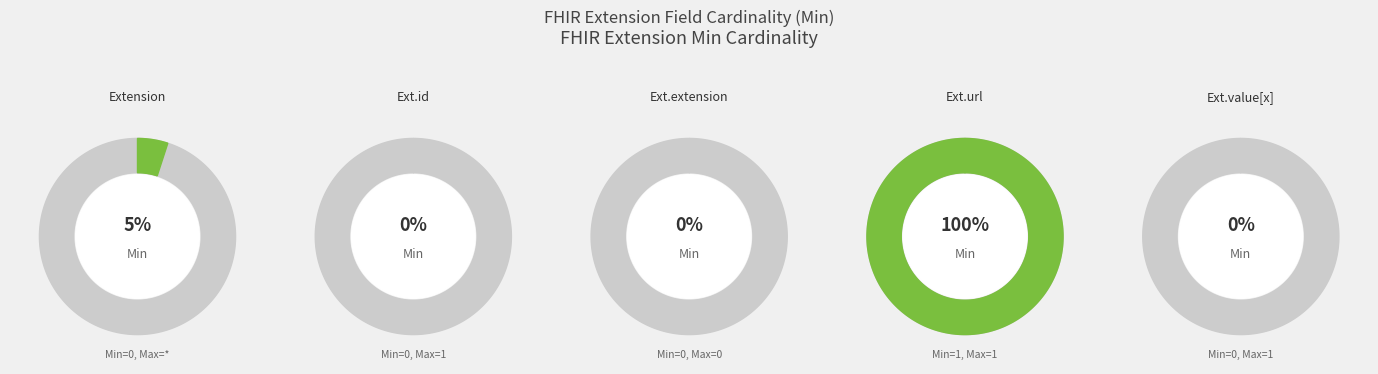

Which category has the biggest portion of the pie?

Extension.url